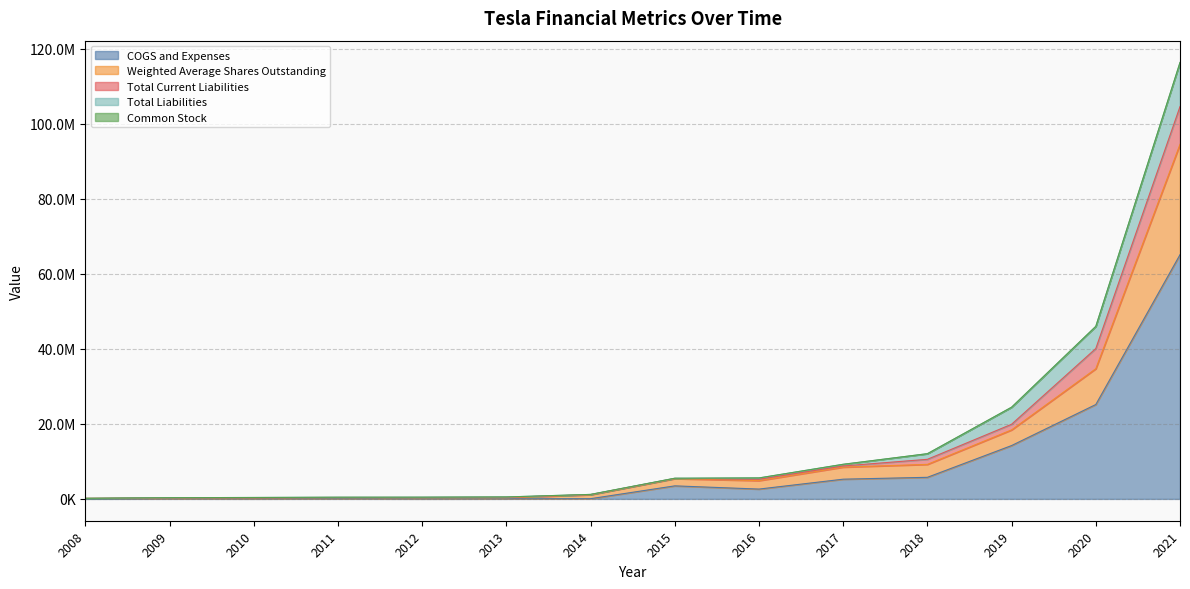

True or false: Total Liabilities has a value of 34195731 at 2019.

False